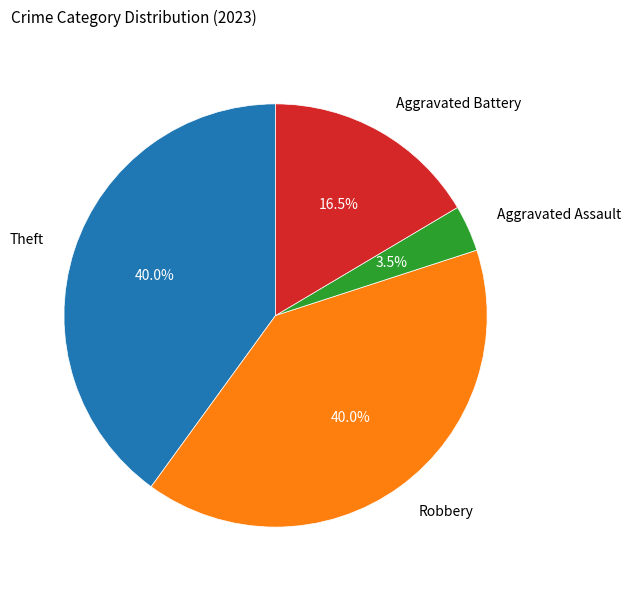

How many segments does this pie chart have?

4